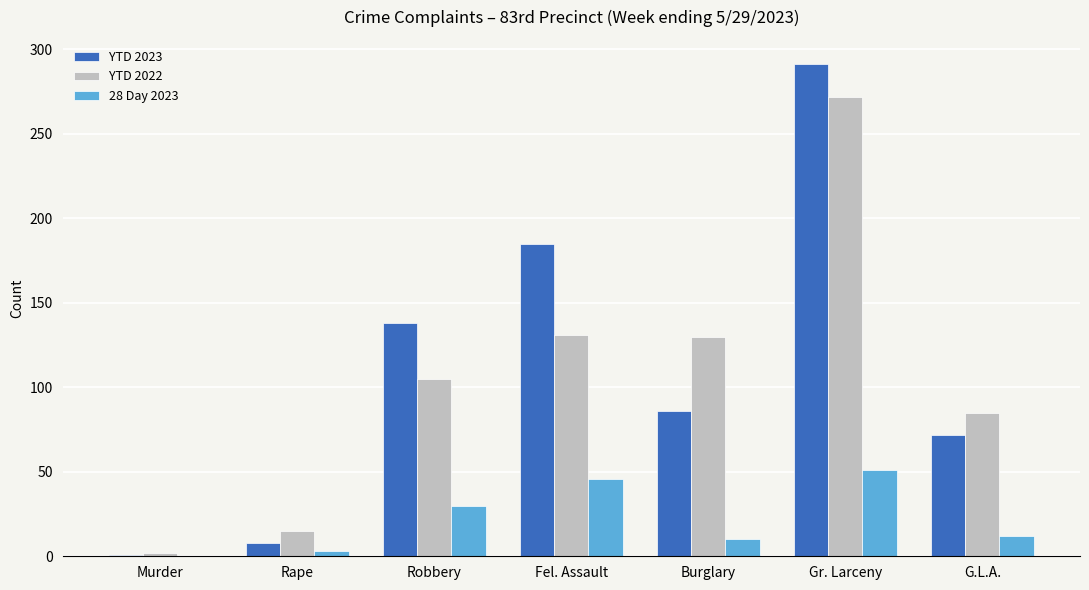

Is the value of 28 Day 2023 at Rape greater than the value of YTD 2023 at Burglary?

No